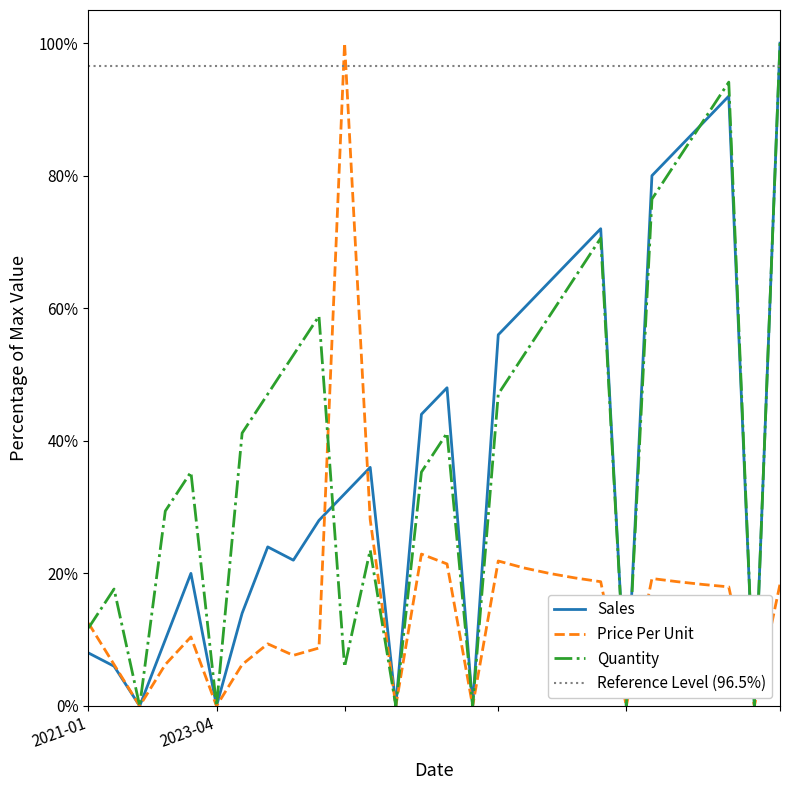

What is the maximum value for Price Per Unit?

100.0